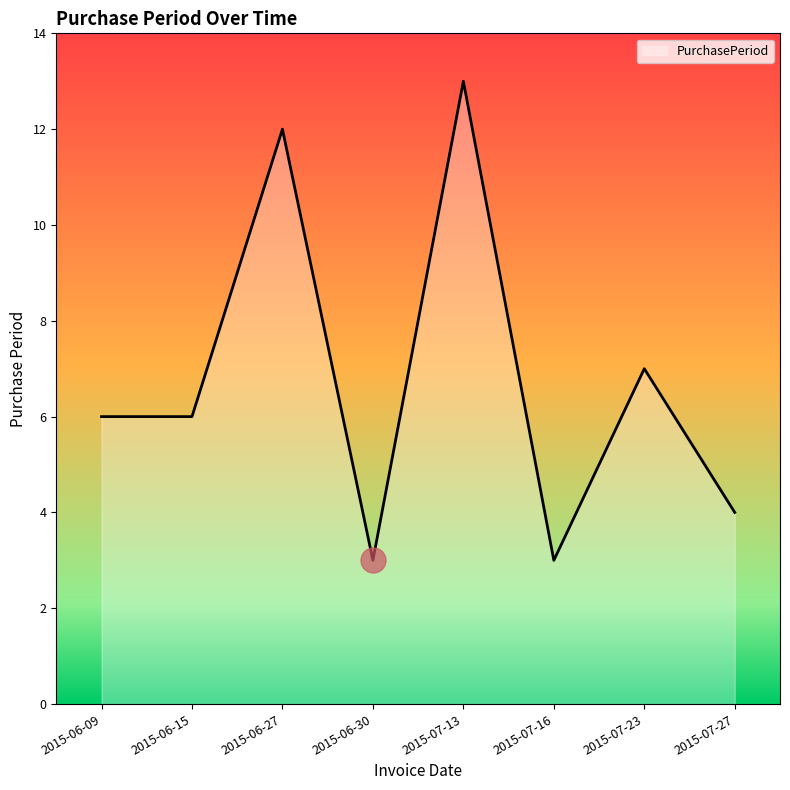

True or false: the data has more than 2 interior local peaks.

True